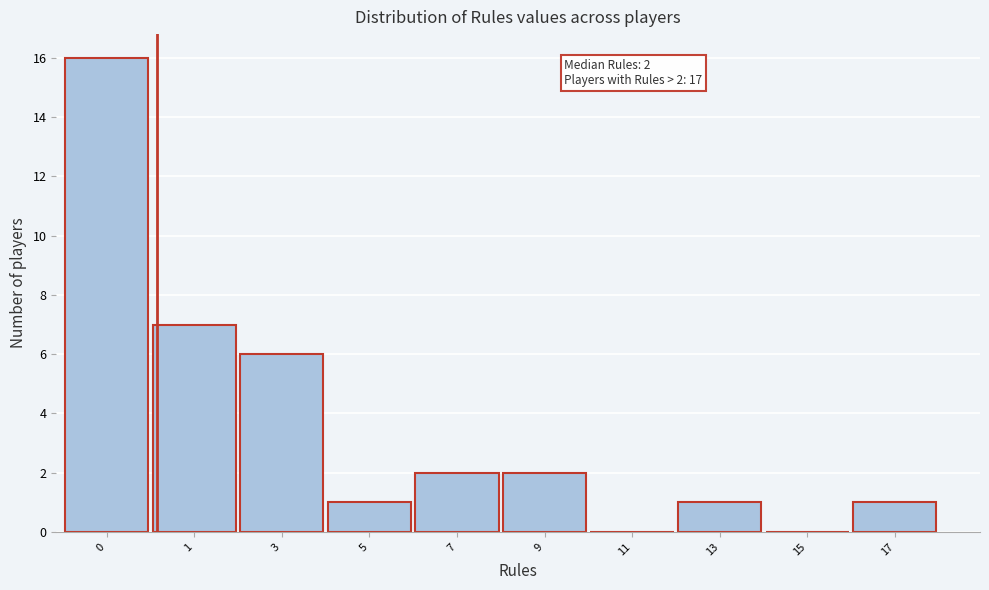

Reading left to right, what are all the values shown in this chart?

0=16	1=7	3=6	5=1	7=2	9=2	11=0	13=1	15=0	17=1